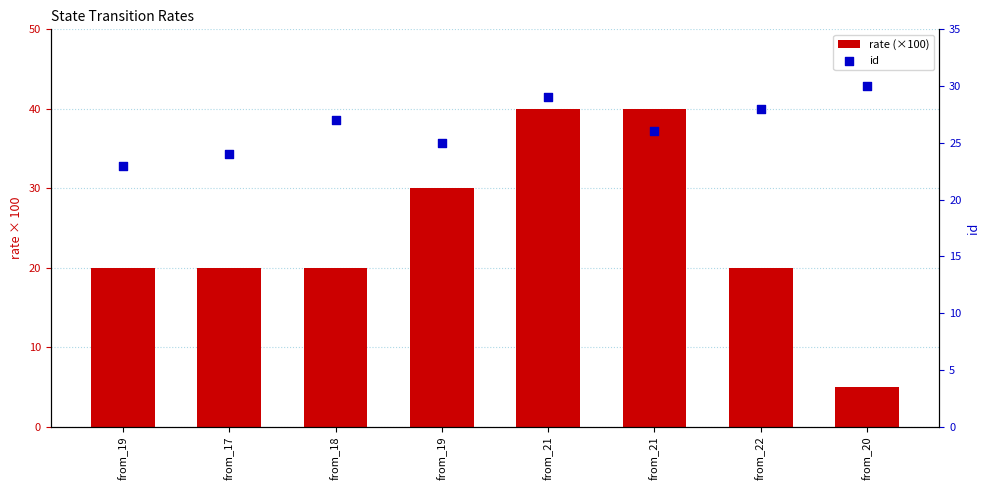

What is the total value across all series at from_19?

43